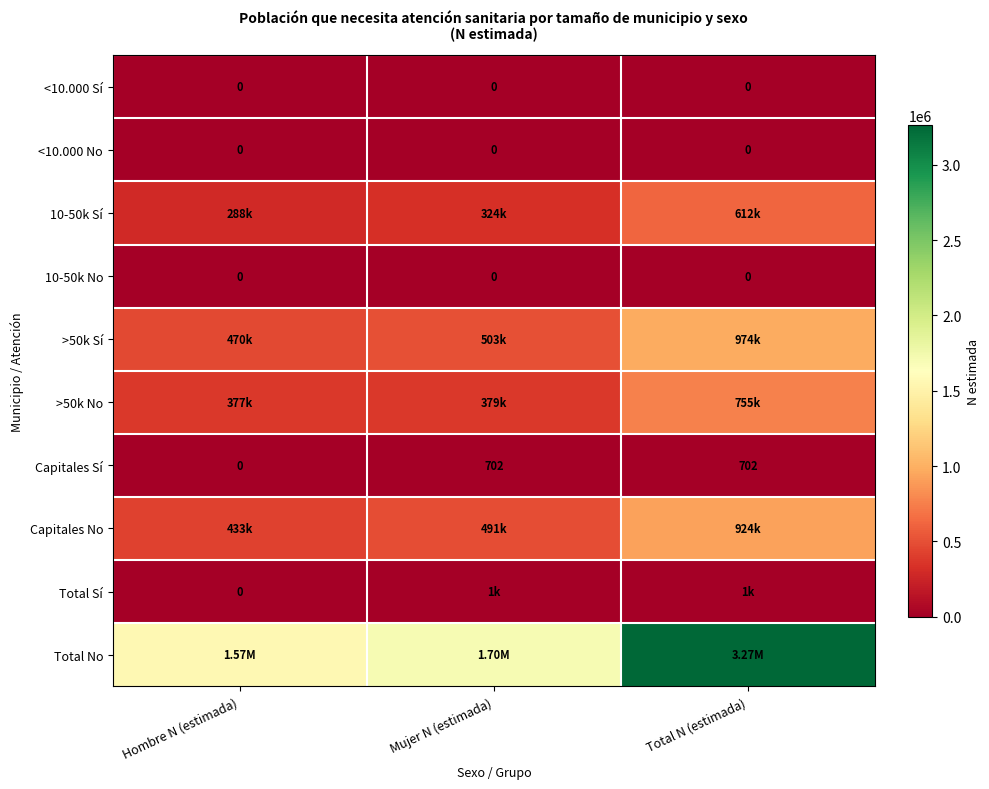

Is the value of Capitales Sí at Total N (estimada) greater than the value of <10.000 Sí at Total N (estimada)?

Yes